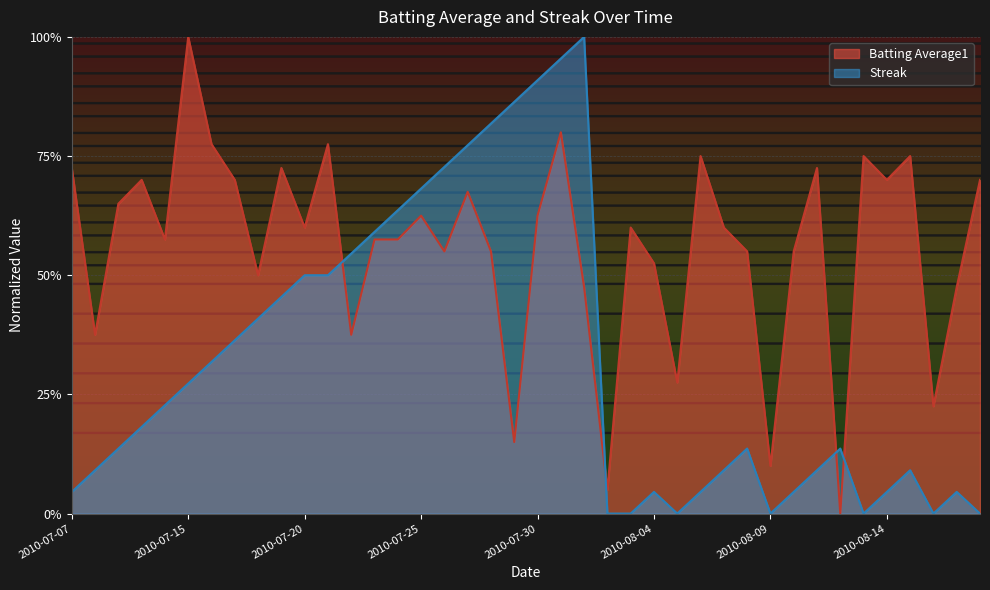

Is it true that Batting Average1 equals 0.3 at 2010-08-05?

True